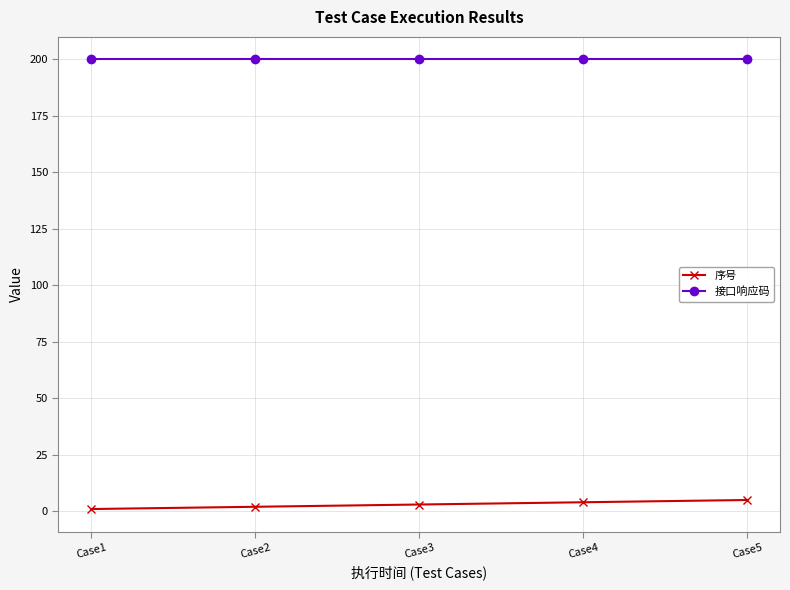

What is the total value across all series at Case2?

202